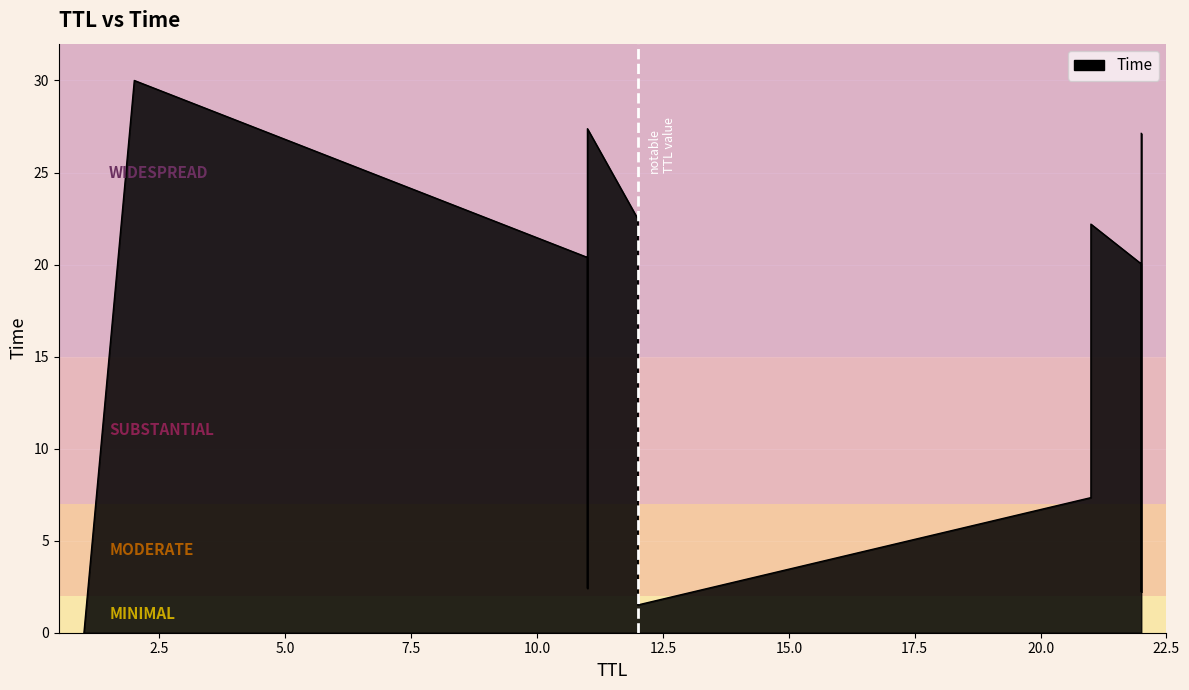

What is the change in value from 11 to 12?

+5.2